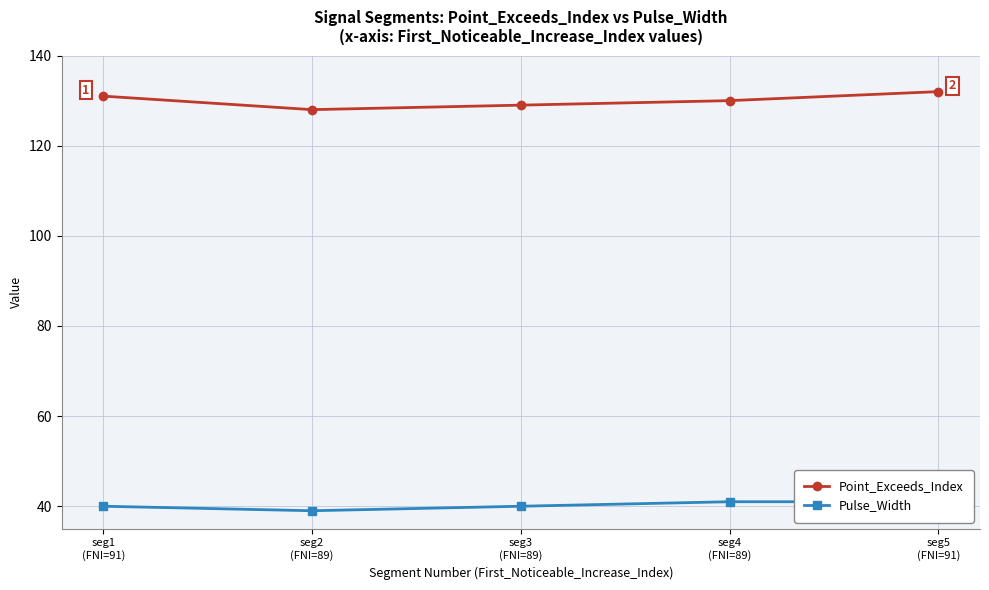

What is the label of the 2nd point from the right?

seg4
(FNI=89)